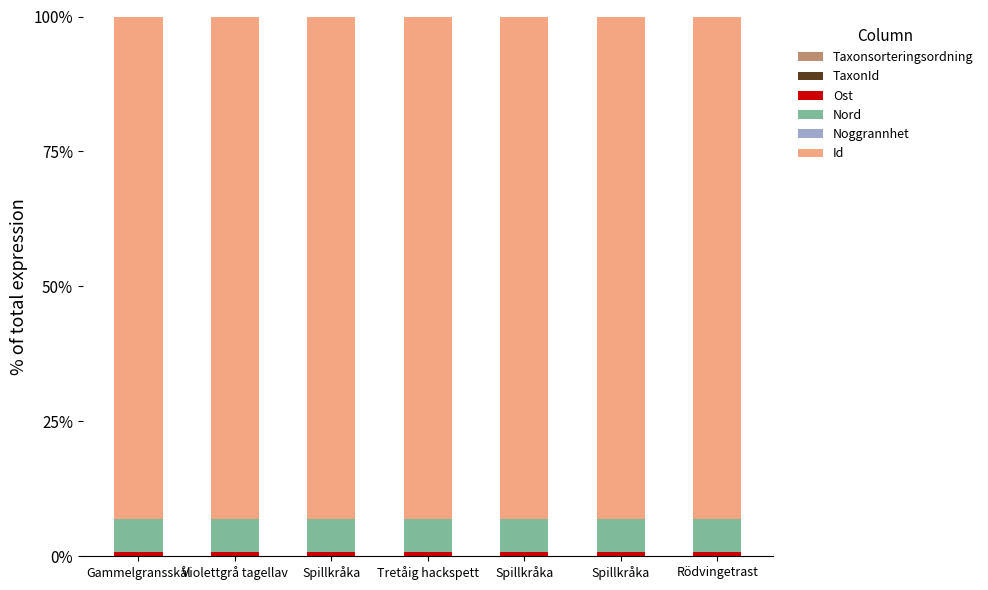

Rank the series by their maximum value, from highest to lowest.

Id, Nord, Ost, TaxonId, Taxonsorteringsordning, Noggrannhet